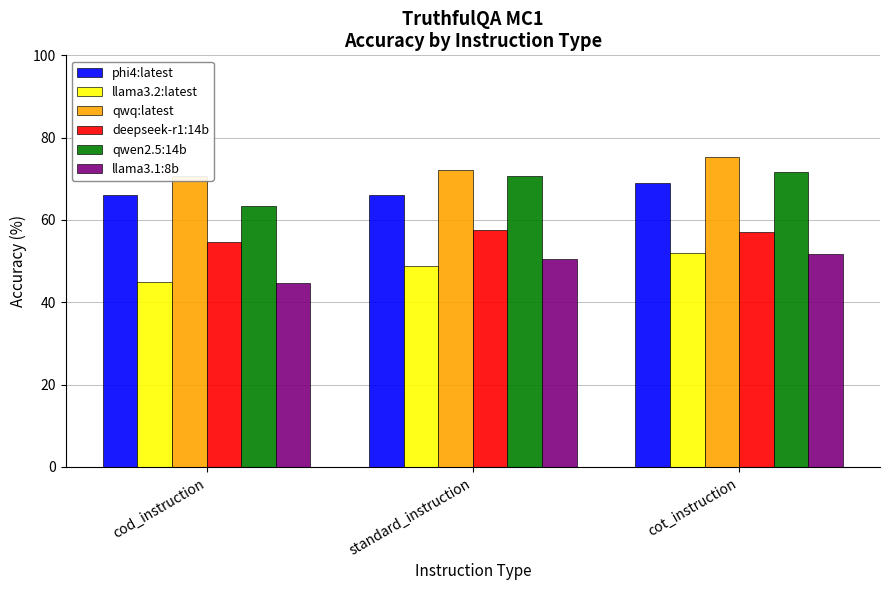

What is the spread (max minus min) of values at cod_instruction?

25.9